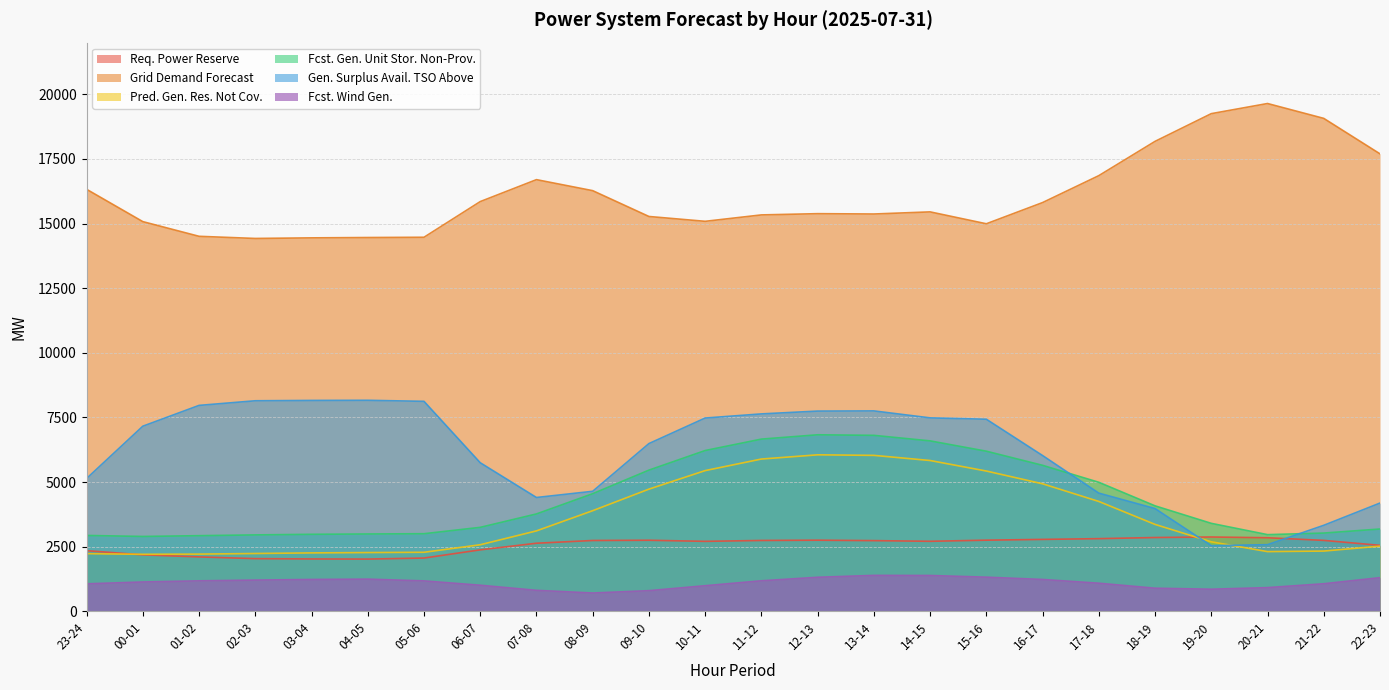

What is the average value of the grid_demand_fcst series?

16080